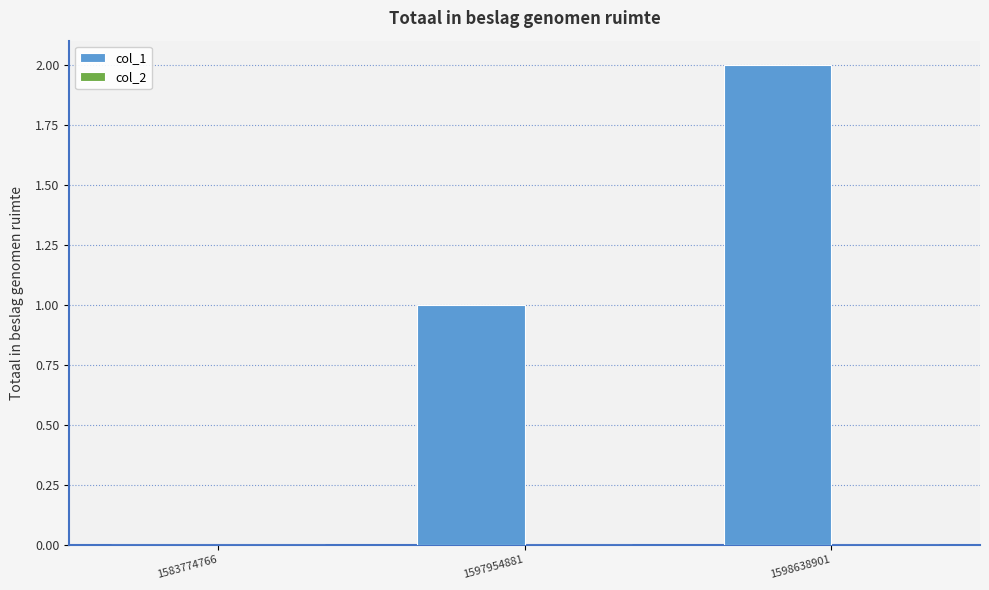

What is the change in value from 1583774766 to 1598638901?

+2